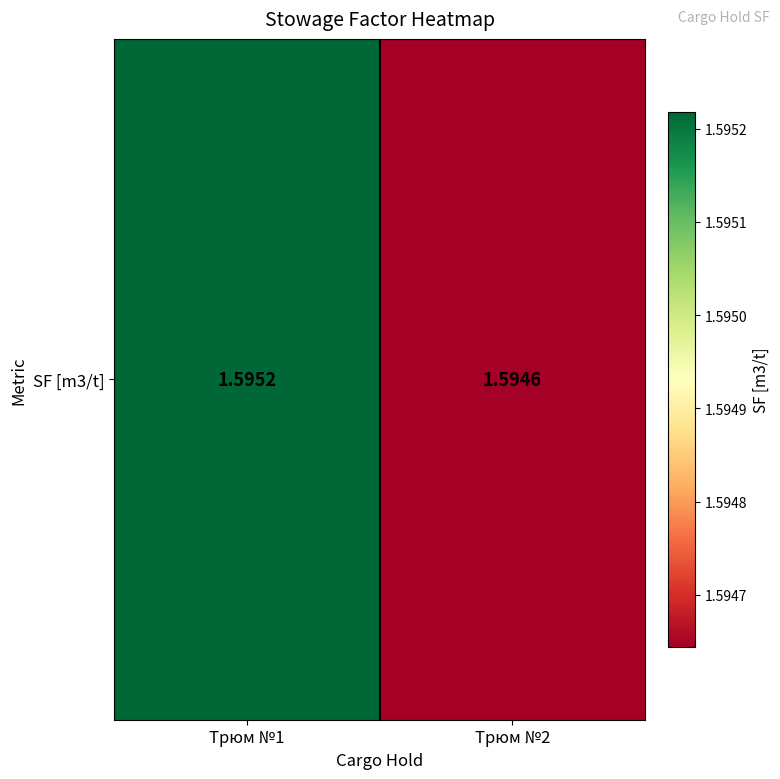

The value at Трюм №2 is 0.4. True or false?

False